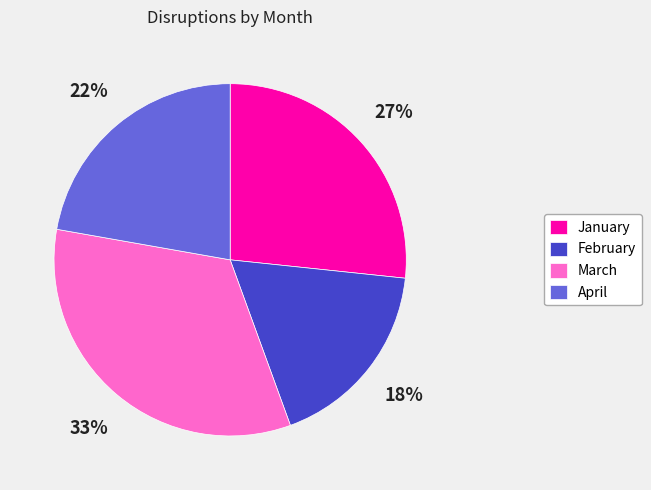

Count the number of slices in the pie.

4